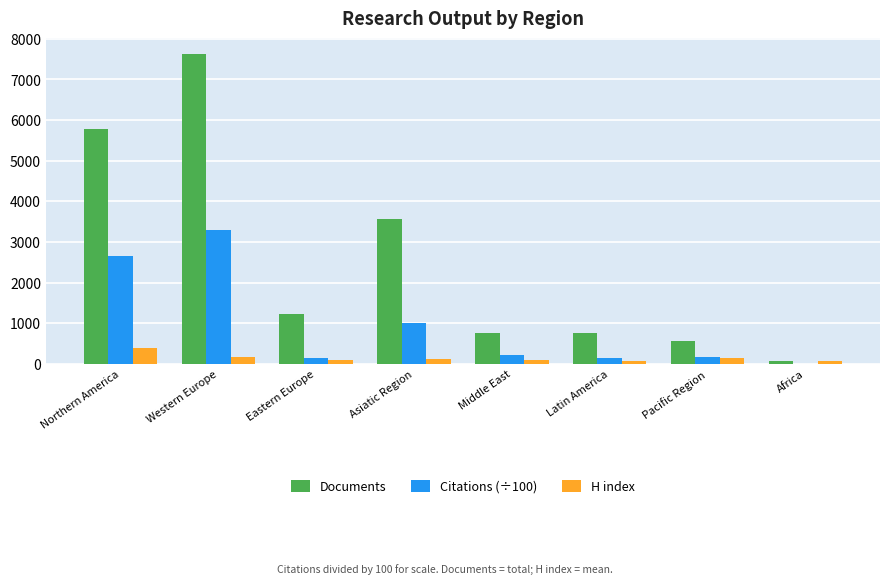

Is the value of H index at Middle East greater than the value of Documents at Latin America?

No